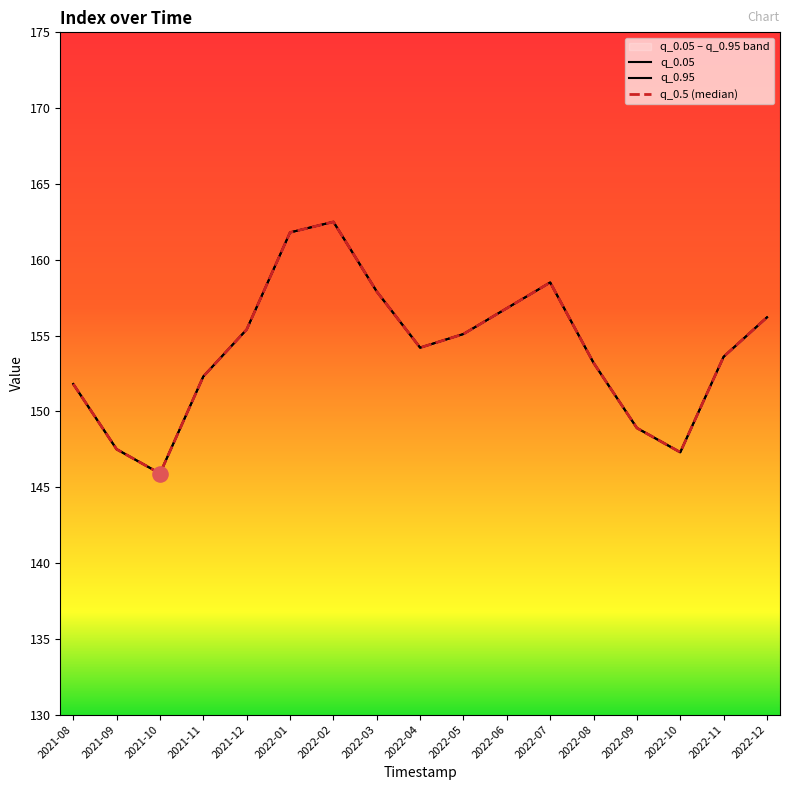

At which category is the sum across all series the highest?

2022-02